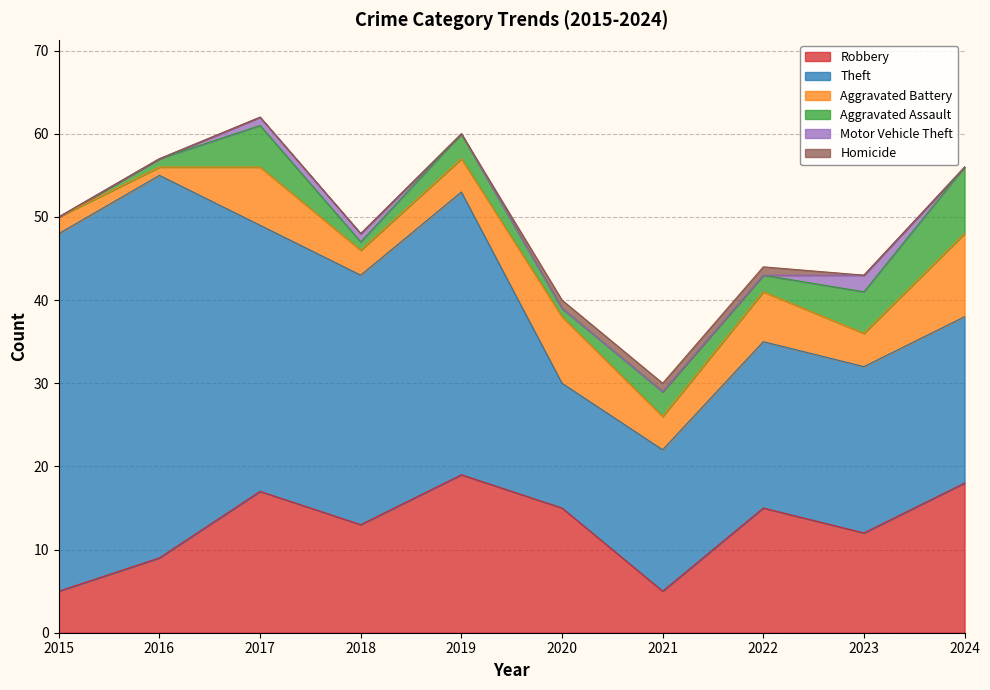

True or false: Motor Vehicle Theft and Theft intersect in this chart.

False